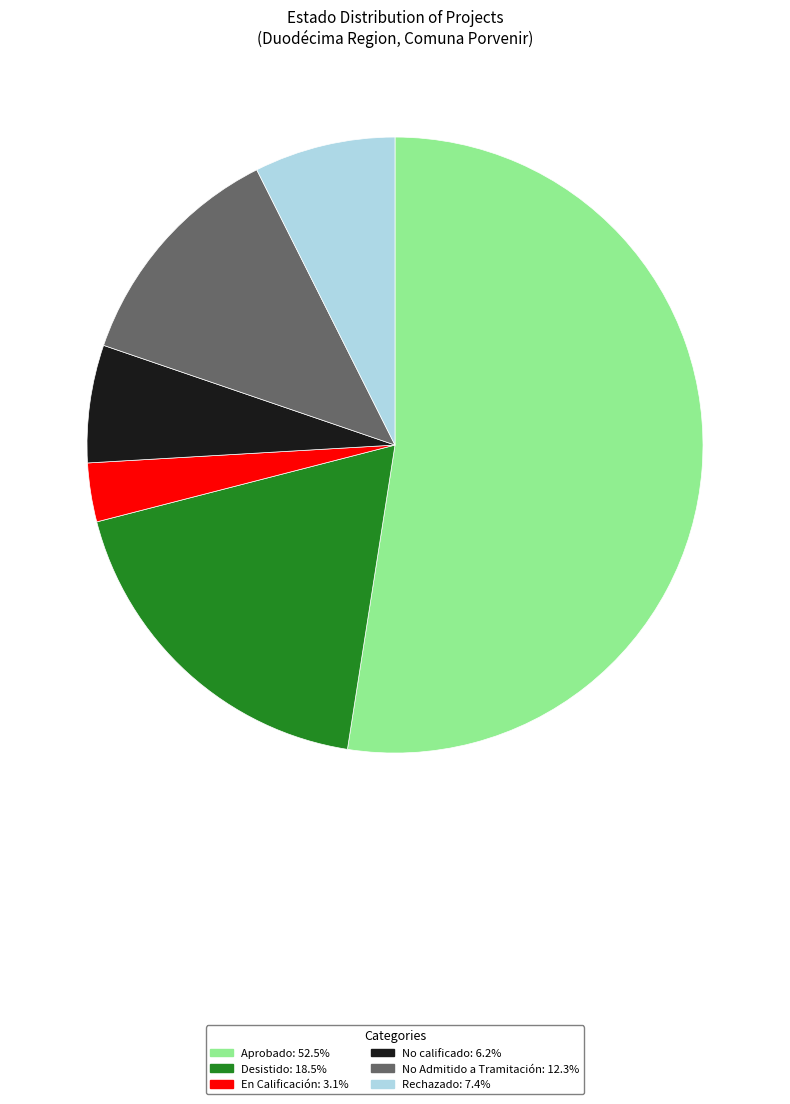

What is the smallest slice in the pie chart?

En Calificación